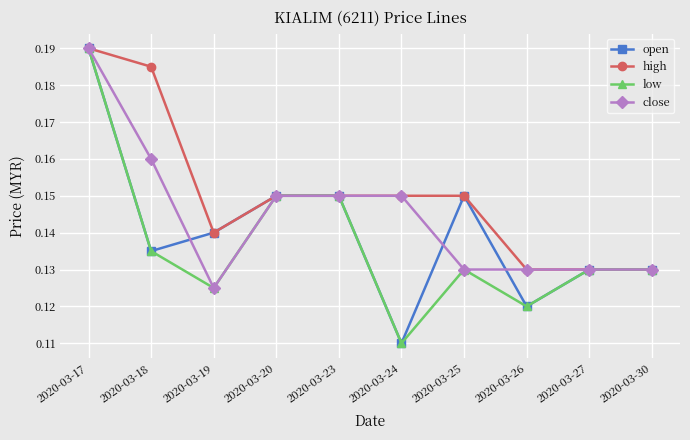

What are all the series names shown in the legend?

open, high, low, close